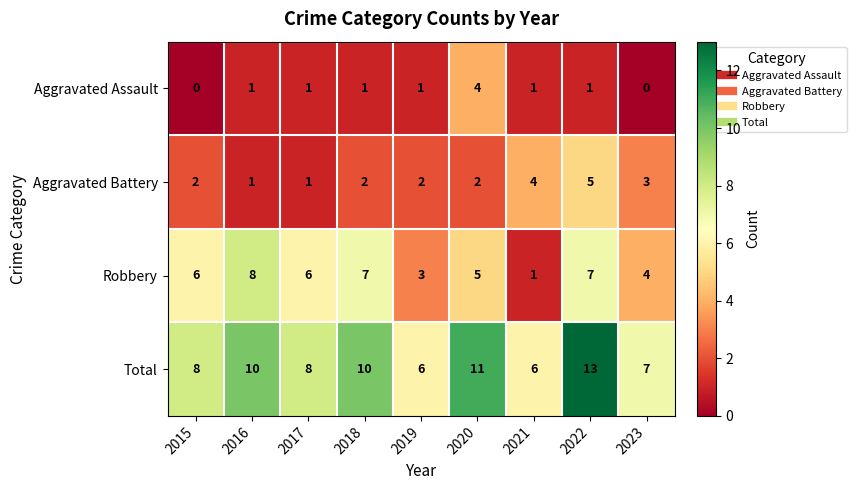

Which series changed the most between 2016 and 2023?

Robbery